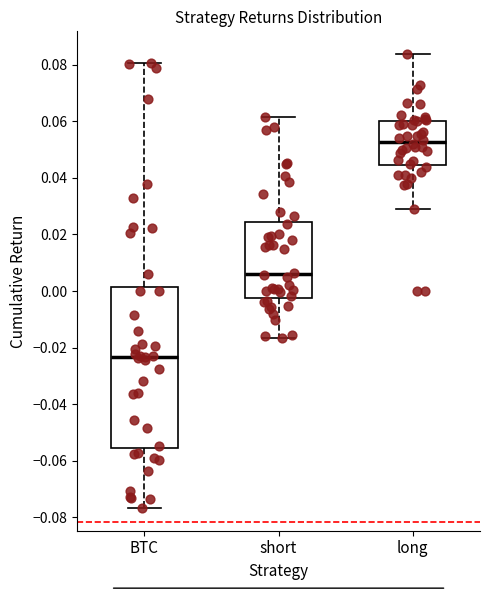

Which box's median line is the highest?

long